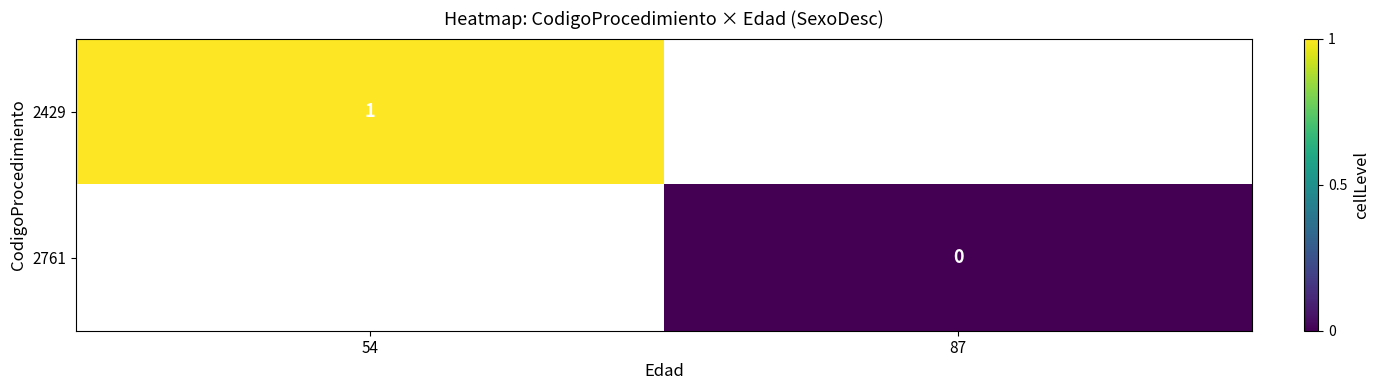

True or false: 2429 has a value of 1 at 54.

True